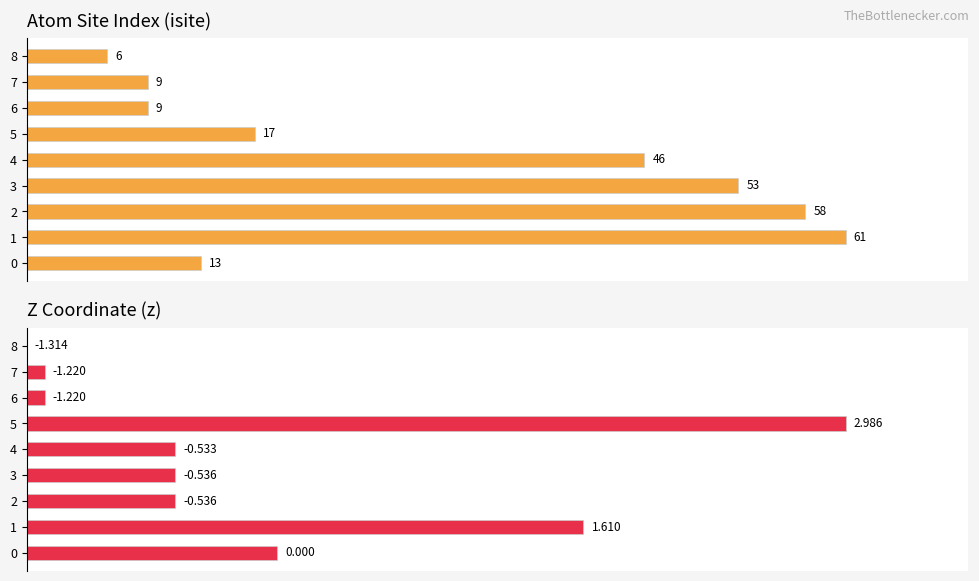

At which label does isite (normalized %) reach its peak?

1